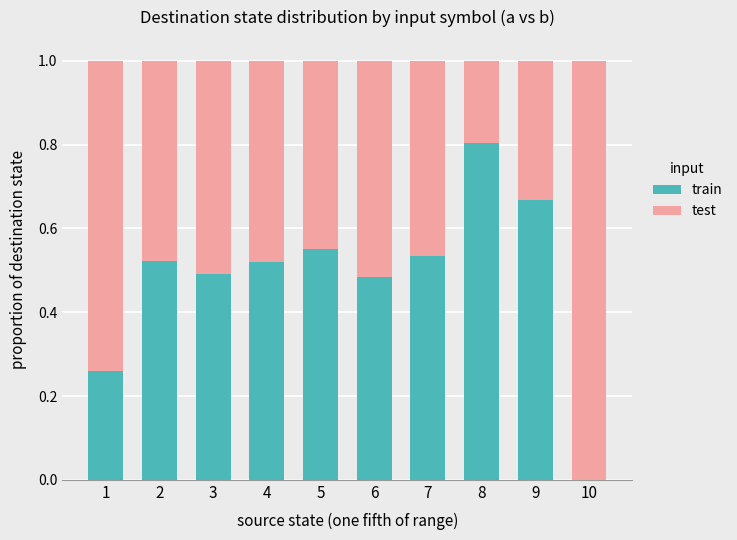

How many distinct data groups are displayed?

2